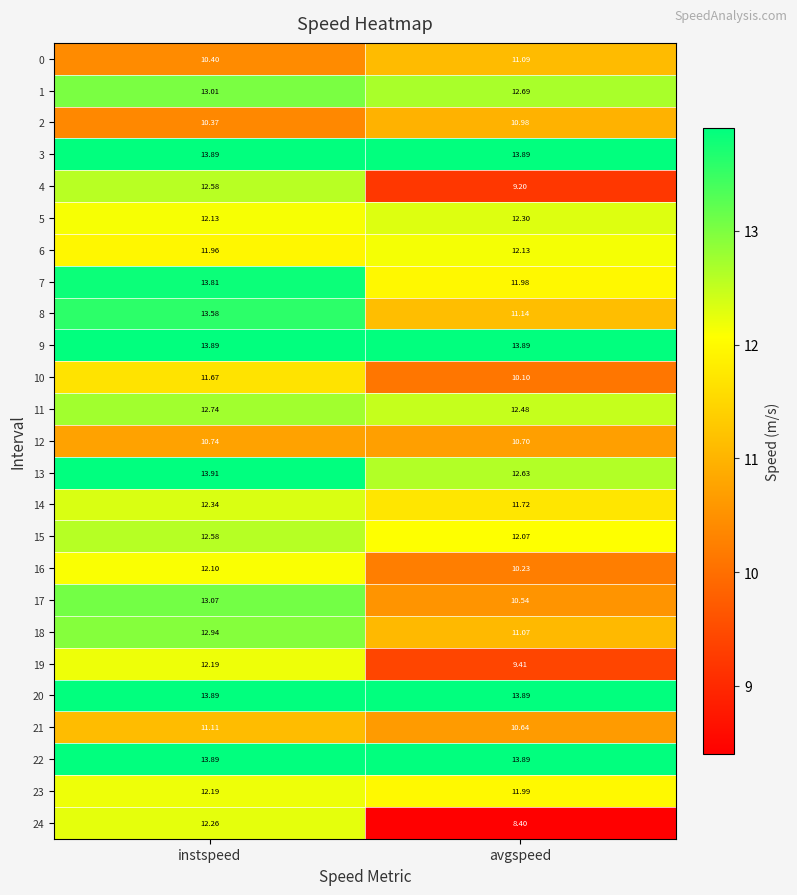

Which category has the lowest value across all series?

avgspeed